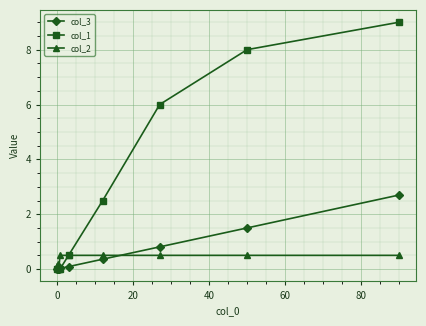

How many lines are shown in the chart?

3